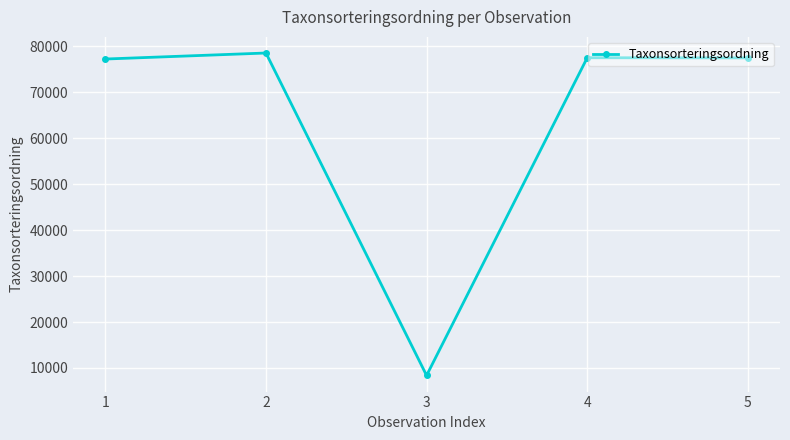

True or false: the data shows 77541 at 4.

True